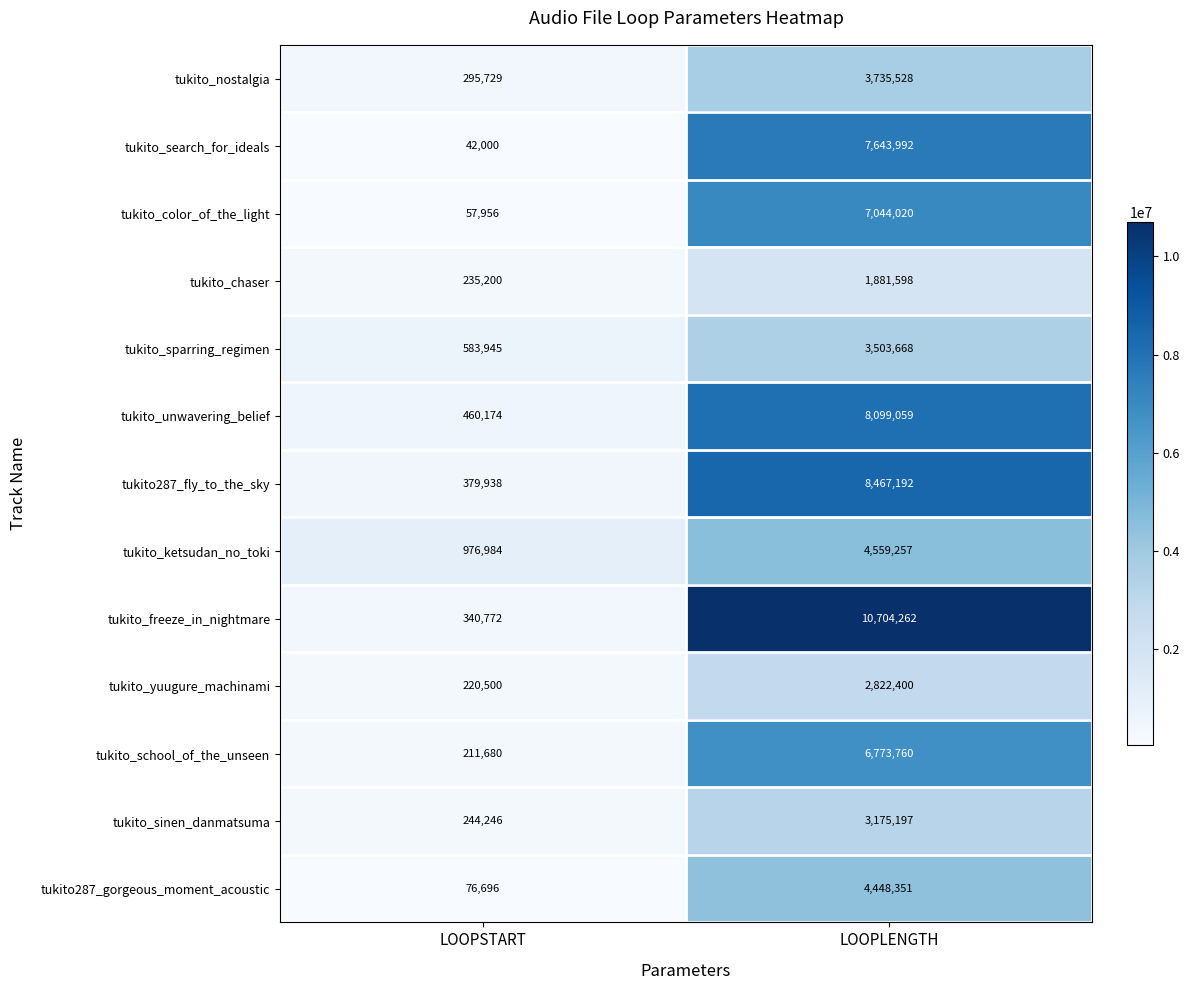

The value of tukito_sinen_danmatsuma at LOOPLENGTH is 5310007. True or false?

False